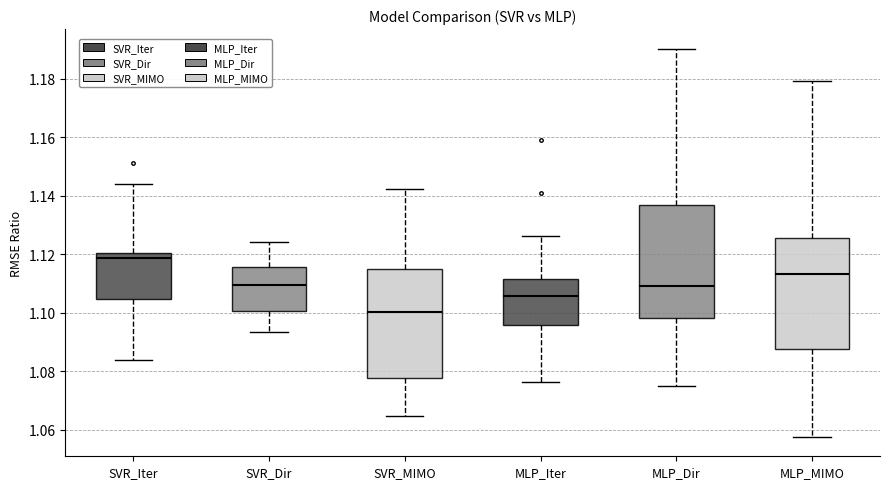

Reading left to right, transcribe this box plot: for each box, give where its median line is, the range the box spans, and where its two whiskers end, as read against the y-axis. The values are not printed on the chart, so give them approximately, as read against the axis.

SVR_Iter: median 1.118, box 1.104 to 1.120, whiskers 1.084 to 1.144
SVR_Dir: median 1.110, box 1.100 to 1.116, whiskers 1.094 to 1.124
SVR_MIMO: median 1.100, box 1.078 to 1.114, whiskers 1.064 to 1.142
MLP_Iter: median 1.106, box 1.096 to 1.112, whiskers 1.076 to 1.126
MLP_Dir: median 1.108, box 1.098 to 1.136, whiskers 1.074 to 1.190
MLP_MIMO: median 1.114, box 1.088 to 1.126, whiskers 1.058 to 1.180